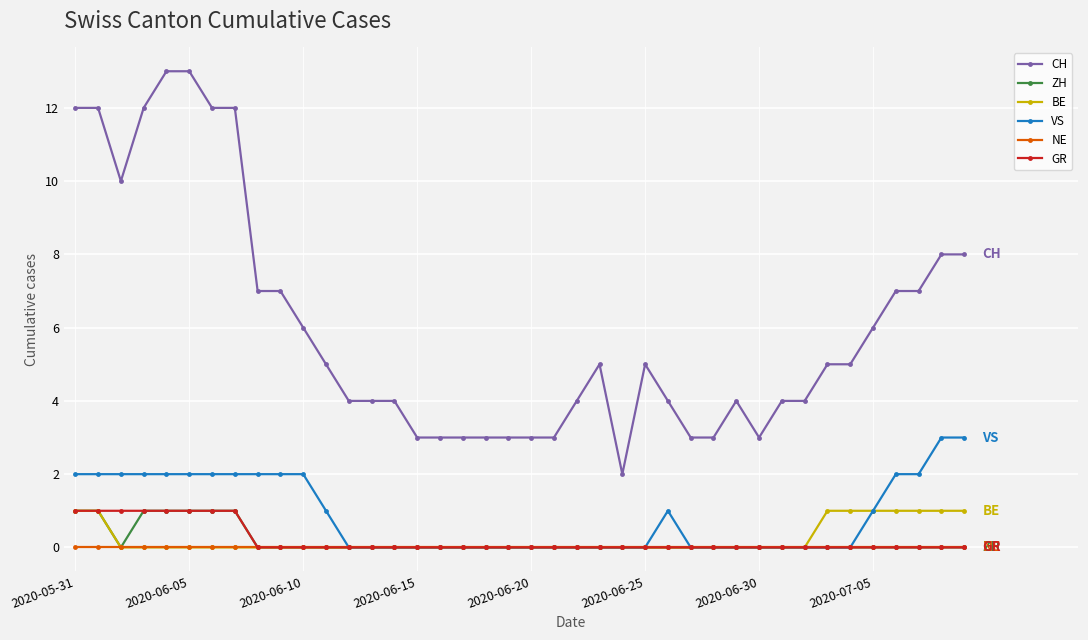

Which series has the widest spread of values?

CH